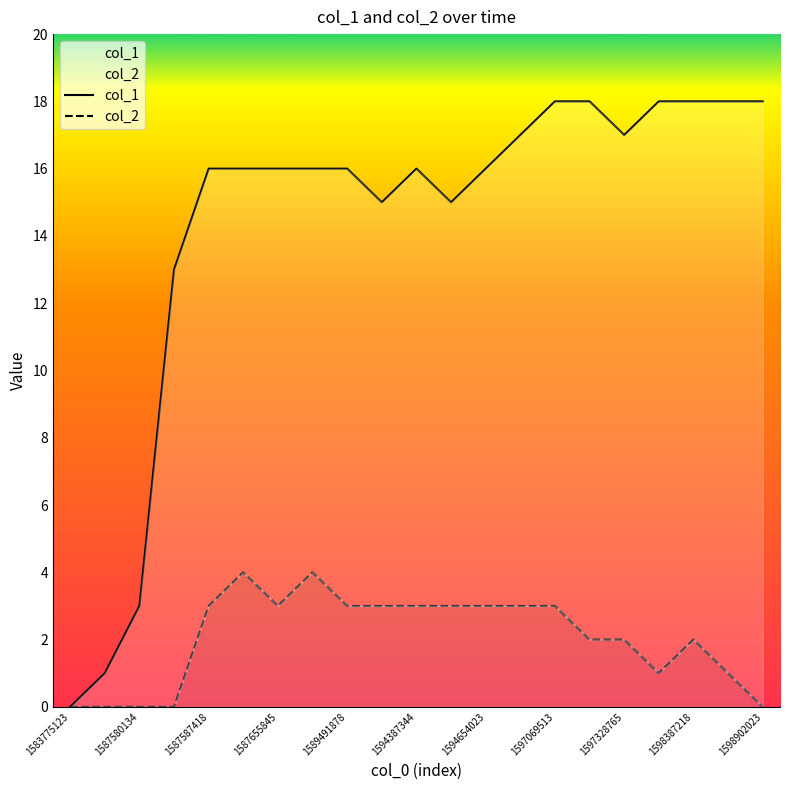

Rank the series by their average value, from highest to lowest.

col_1, col_2